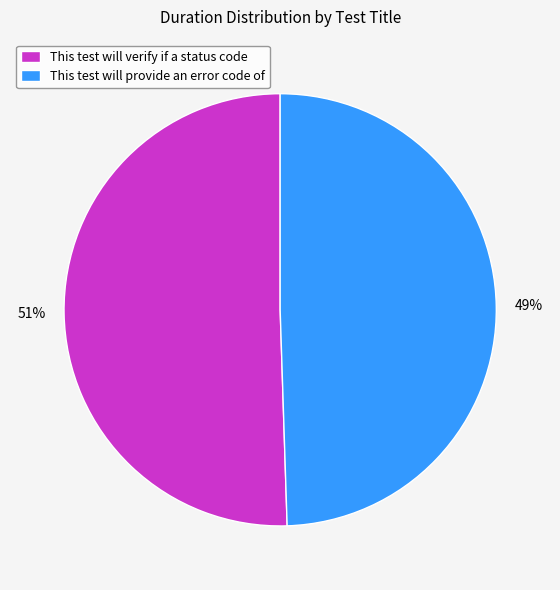

True or false: This test will verify if a status code accounts for 43% of the total.

False